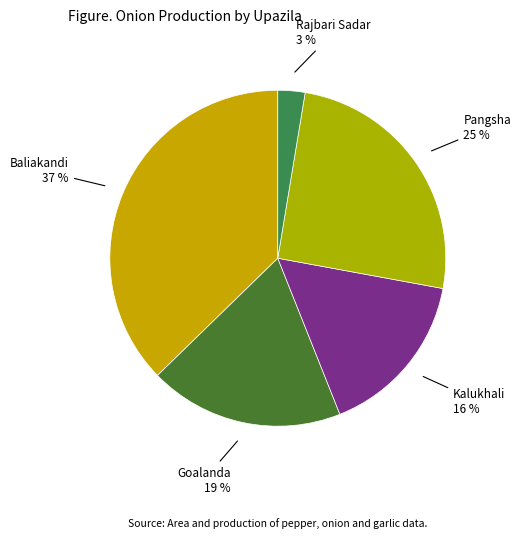

Count the number of slices in the pie.

5